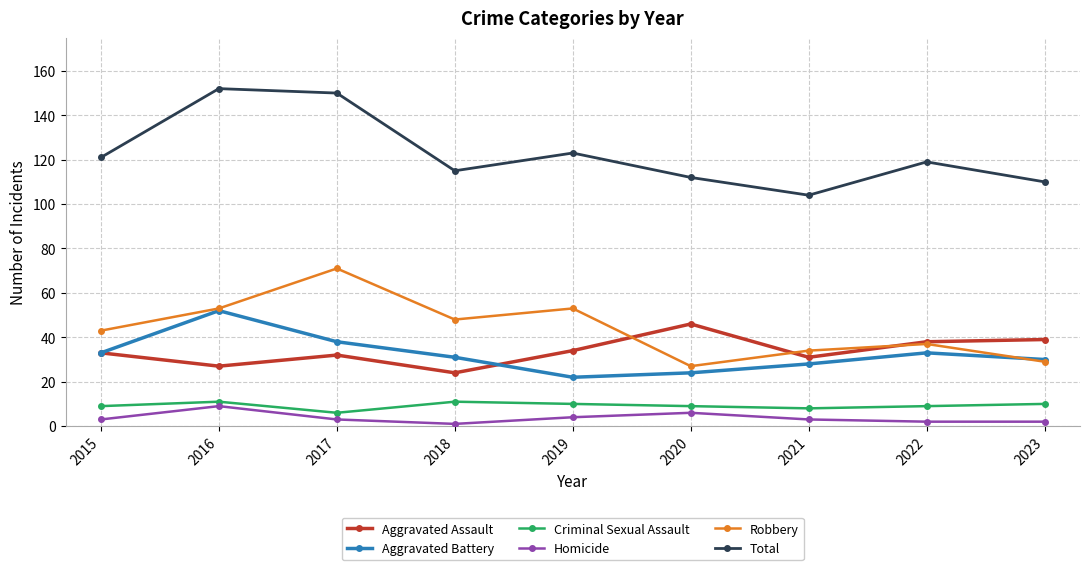

What is the sum of the Total values at 2022 and 2023?

229